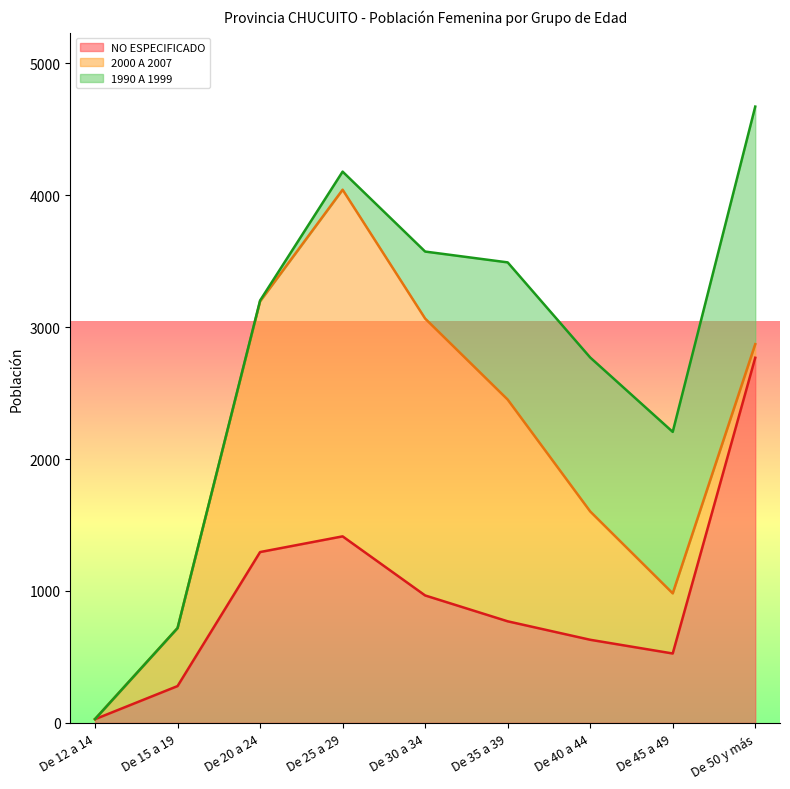

In NO ESPECIFICADO, how many points are lower than both neighbors (excluding endpoints)?

1